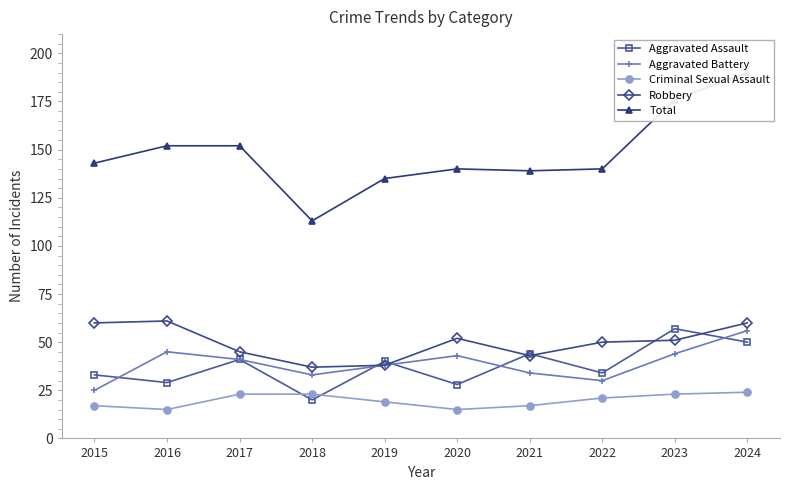

What are all the series names shown in the legend?

Aggravated Assault, Aggravated Battery, Criminal Sexual Assault, Robbery, Total